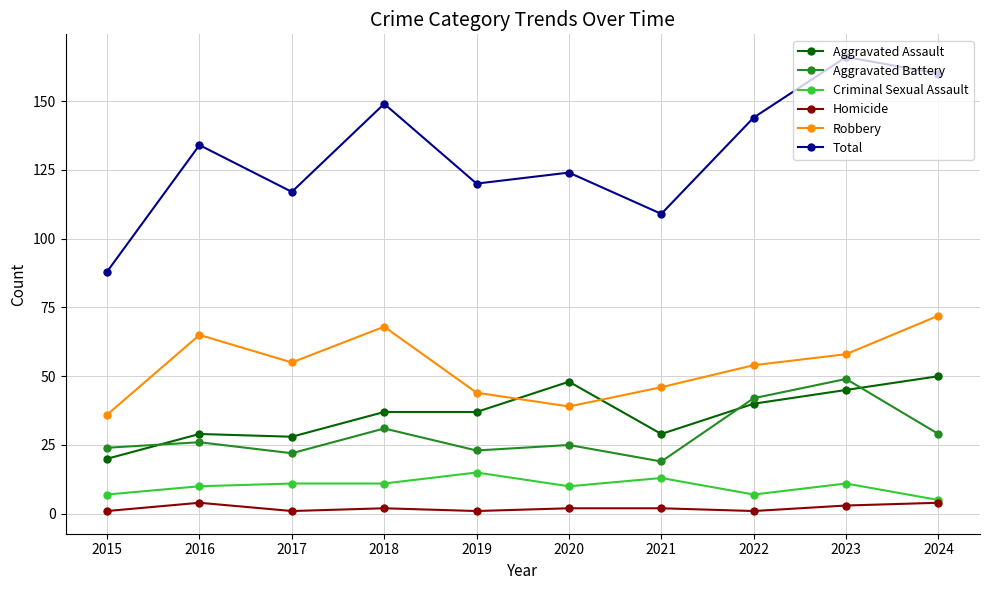

At how many categories does at least one series exceed 78?

10